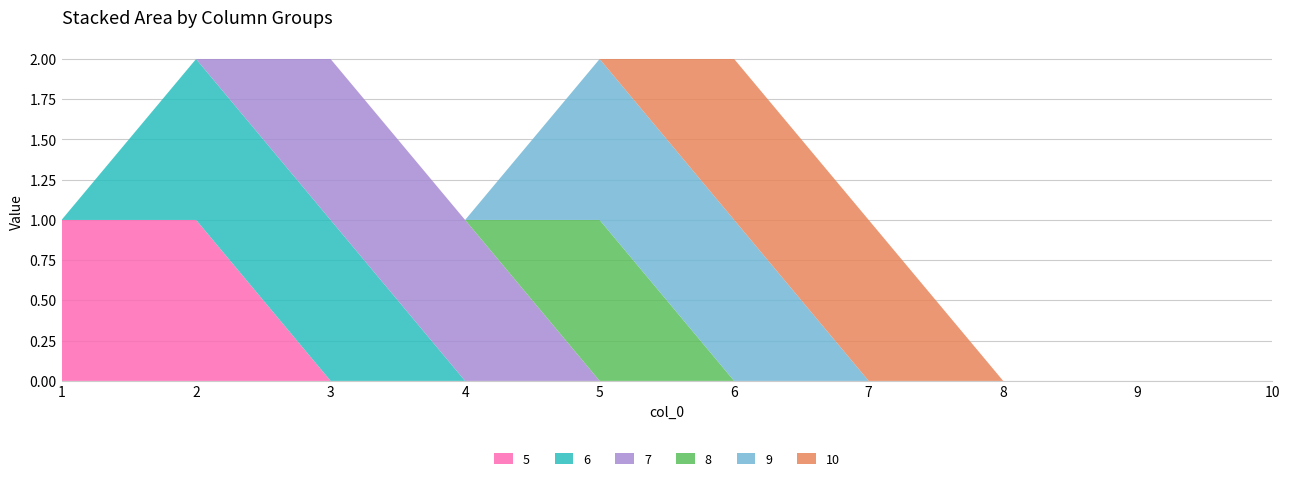

Reading right to left, what are all the values shown in this chart?

5: 0	0	0	0	0	0	0	0	1	1
6: 0	0	0	0	0	0	0	1	1	0
7: 0	0	0	0	0	0	1	1	0	0
8: 0	0	0	0	0	1	0	0	0	0
9: 0	0	0	0	1	1	0	0	0	0
10: 0	0	0	1	1	0	0	0	0	0